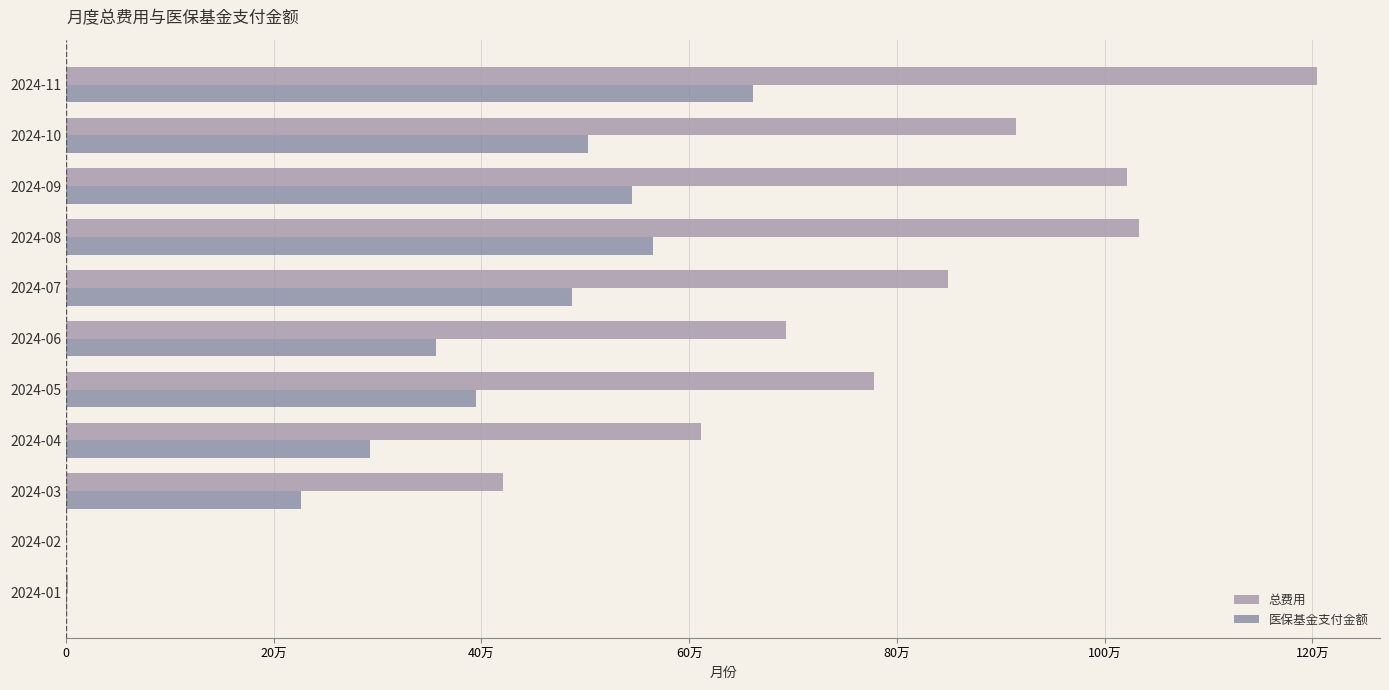

How many bars are there in each group?

2